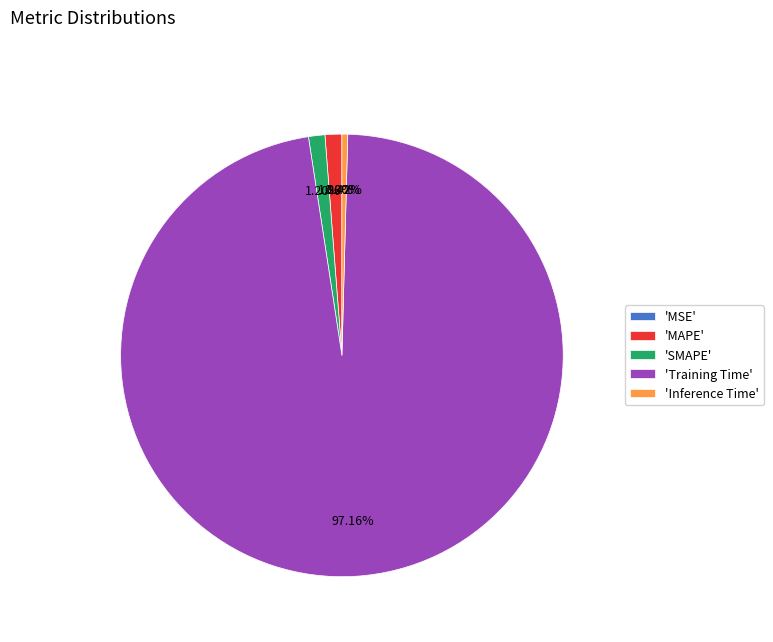

Do 'MAPE' and 'Inference Time' together represent more than half of the pie?

No